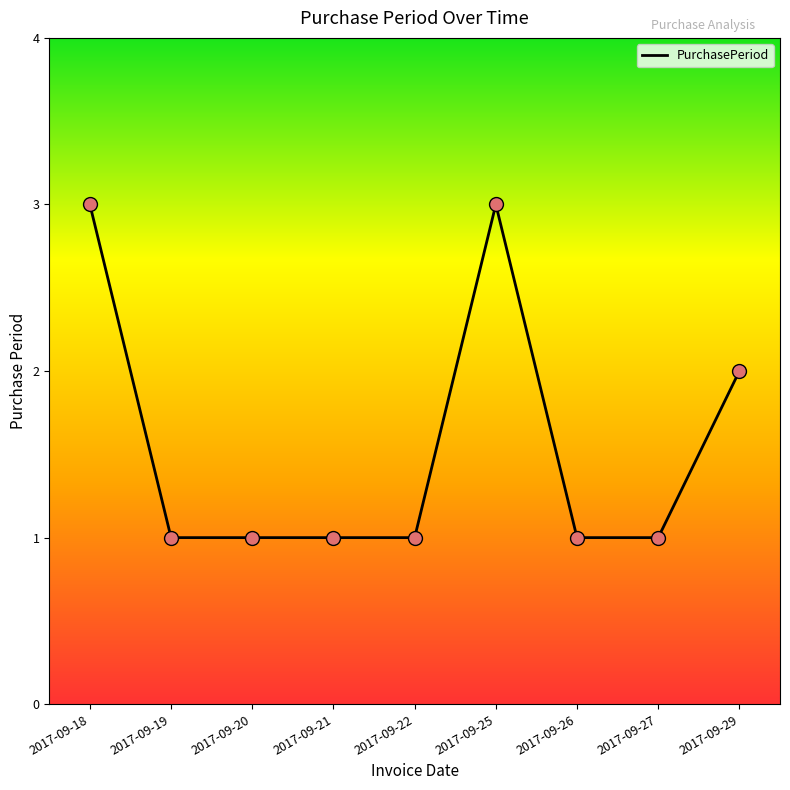

What is the change in value from 2017-09-22 to 2017-09-25?

+2